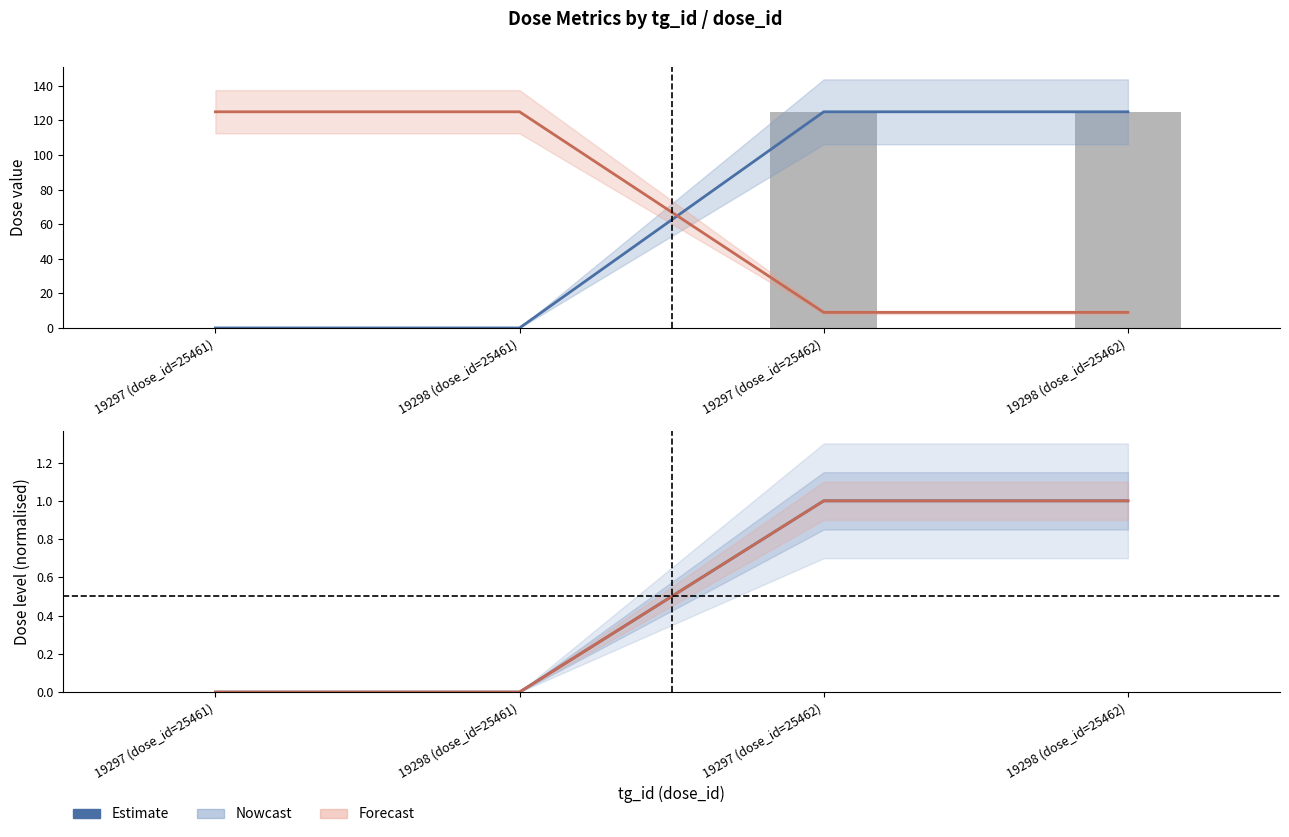

How many positive values does the mg_kg_day_value (Nowcast) series have?

2